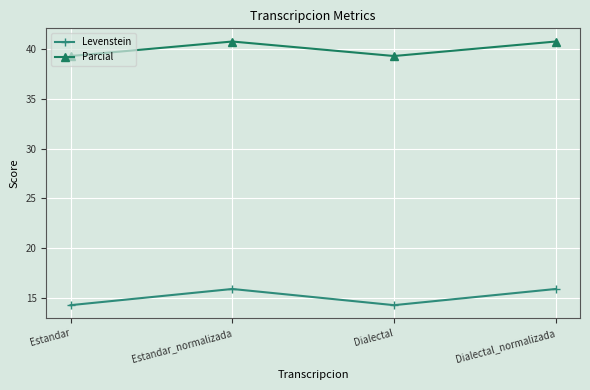

What is the difference between the maximum and second lowest values in the Levenstein series?

1.6